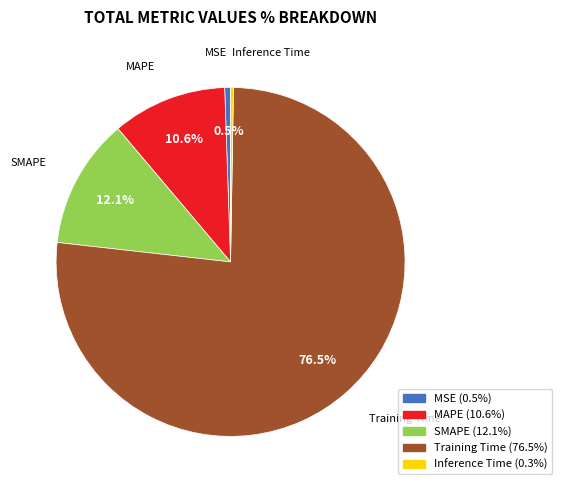

To the nearest percent, what is the difference between the largest and smallest slice percentages?

76%